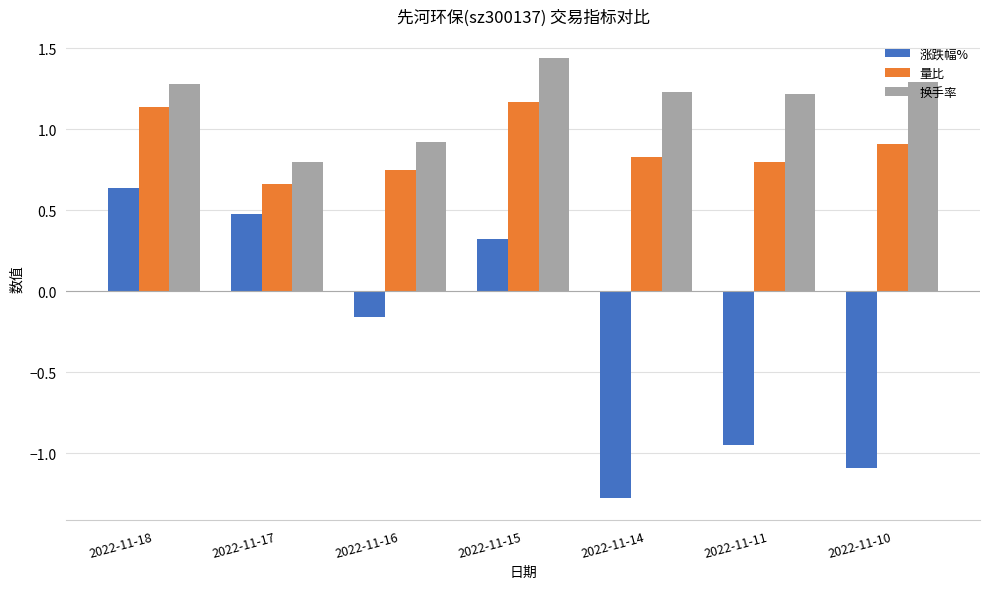

Is it true that 量比 equals 0.7 at 2022-11-15?

False